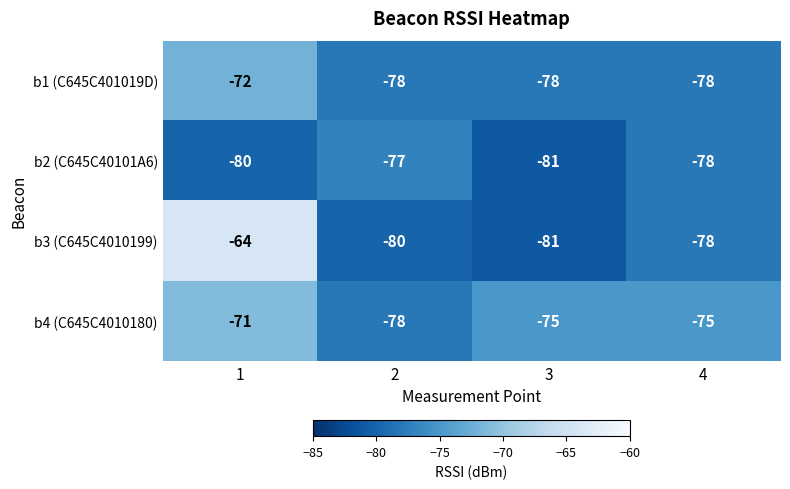

How many data points does each series have?

4